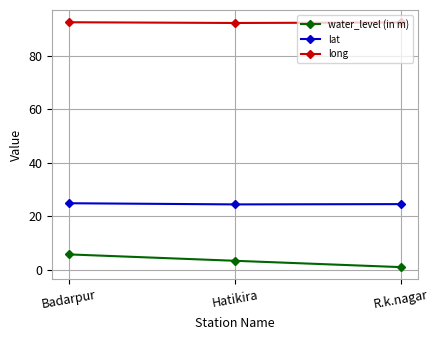

Is it true that long equals 92.6 at Badarpur?

True